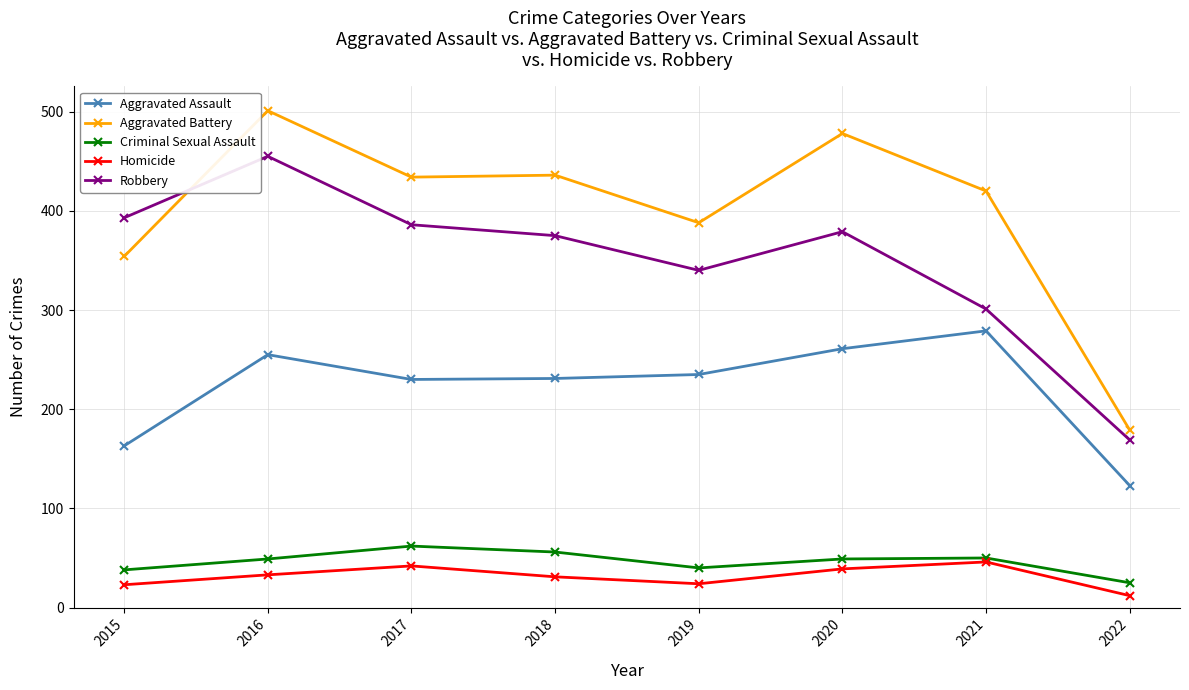

What is the difference between the maximum and second lowest values in the Aggravated Battery series?

147